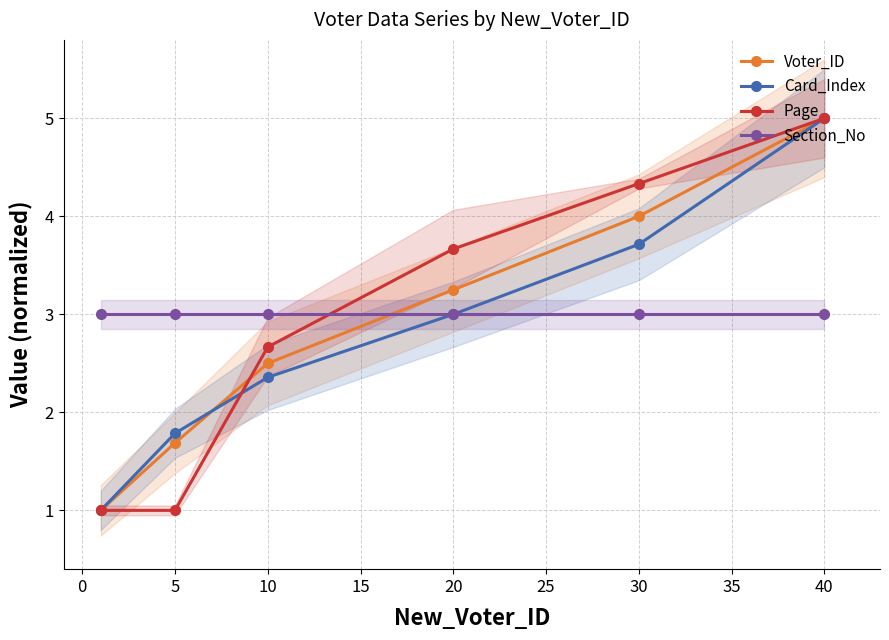

Which series ends up on top after the final intersection of Section_No and Page?

Page